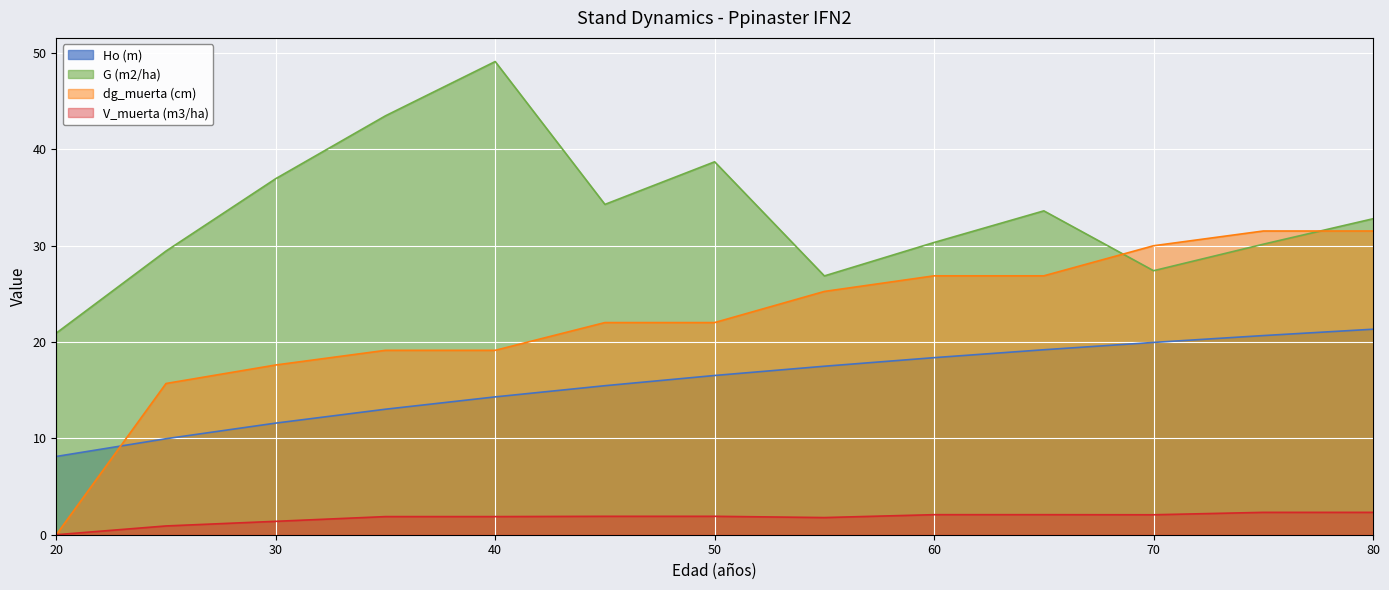

What is the difference between the highest and lowest values at 70?

27.9